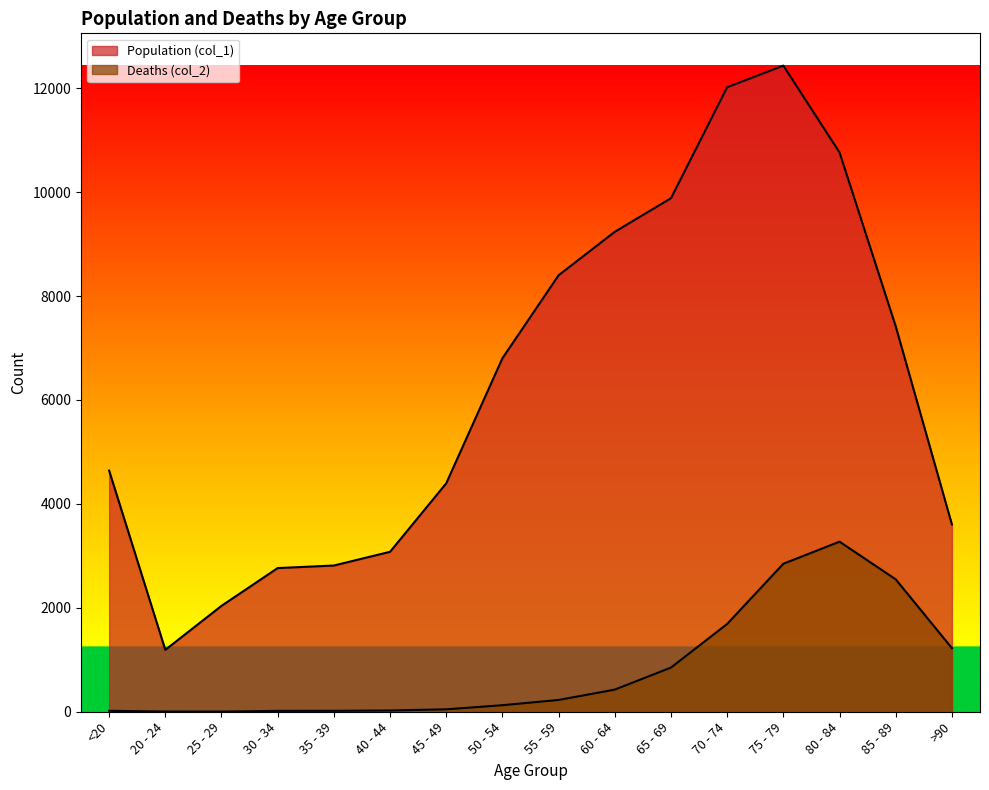

What is the difference between the second highest and minimum values in the Population (col_1) series?

10827